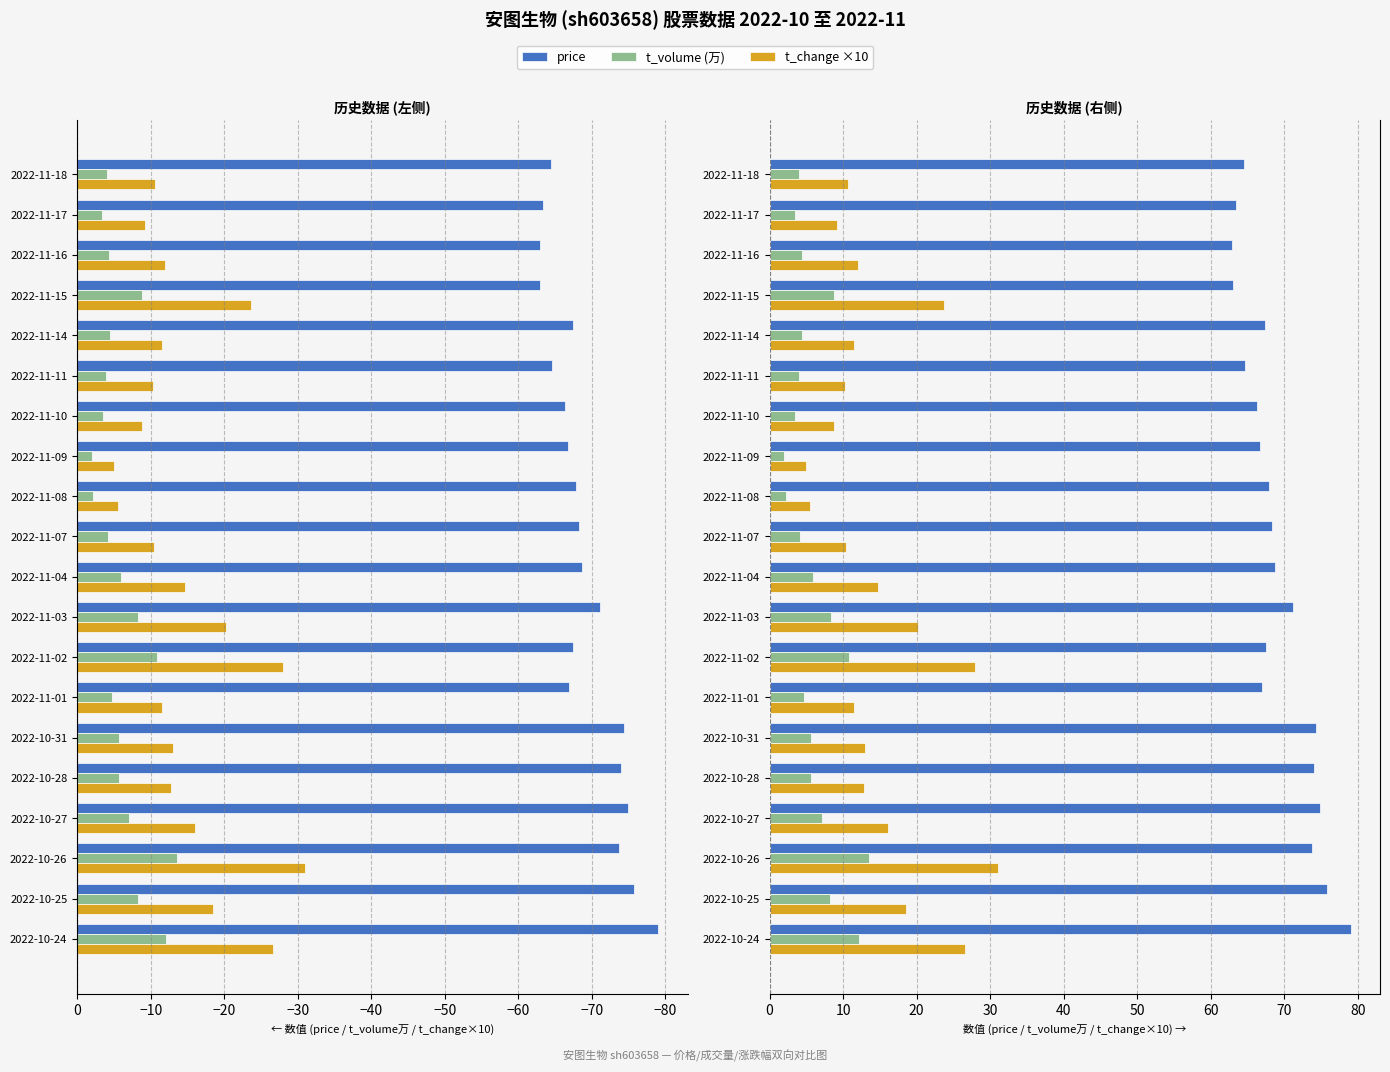

Which series has the largest total across all categories?

price